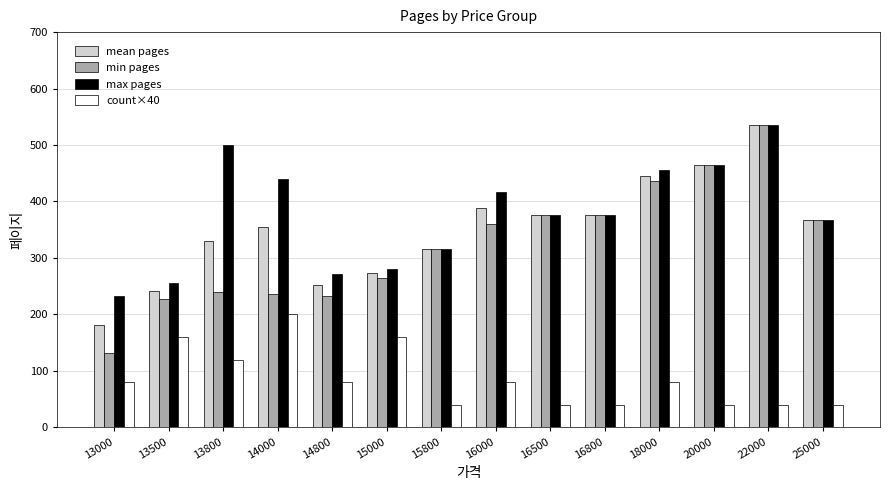

Does the chart contain any negative values?

No